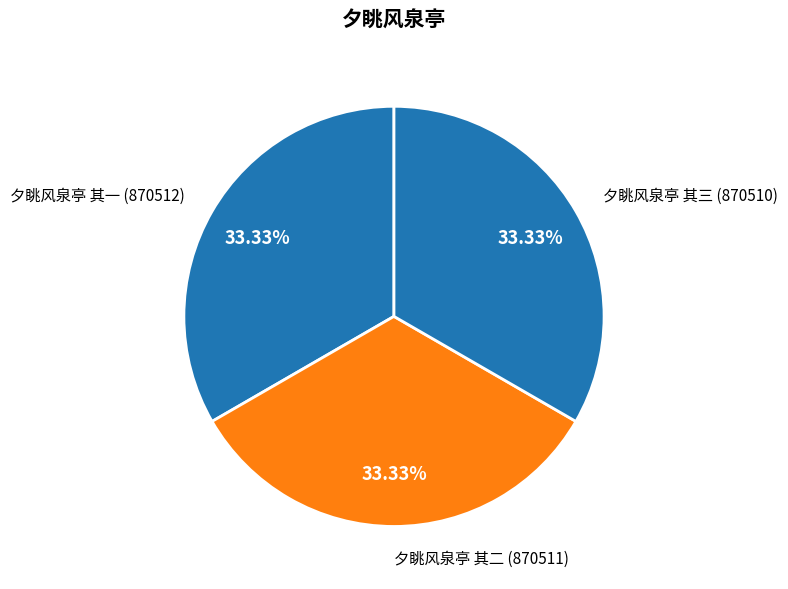

True or false: 夕眺风泉亭 其一 accounts for 20% of the total.

False